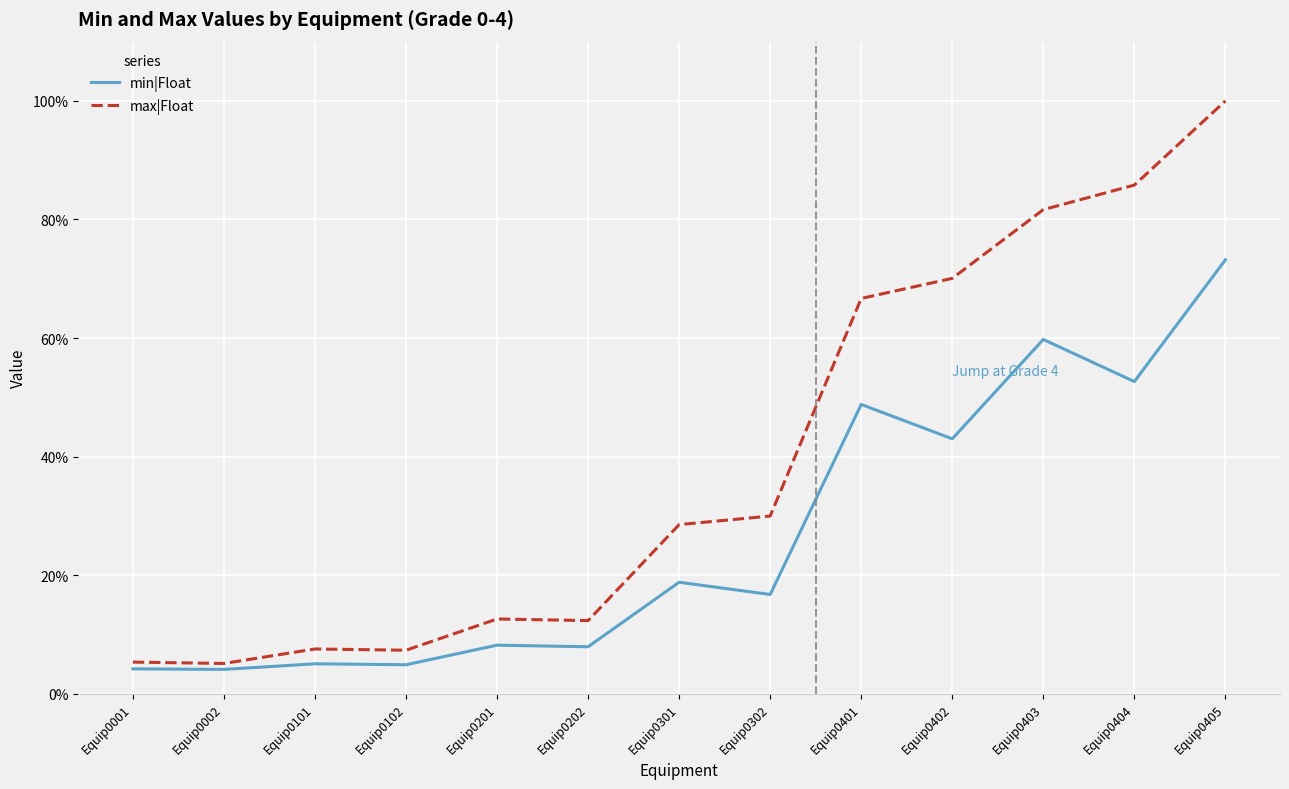

What is the difference between the second highest and minimum values in the min|Float series?

0.6